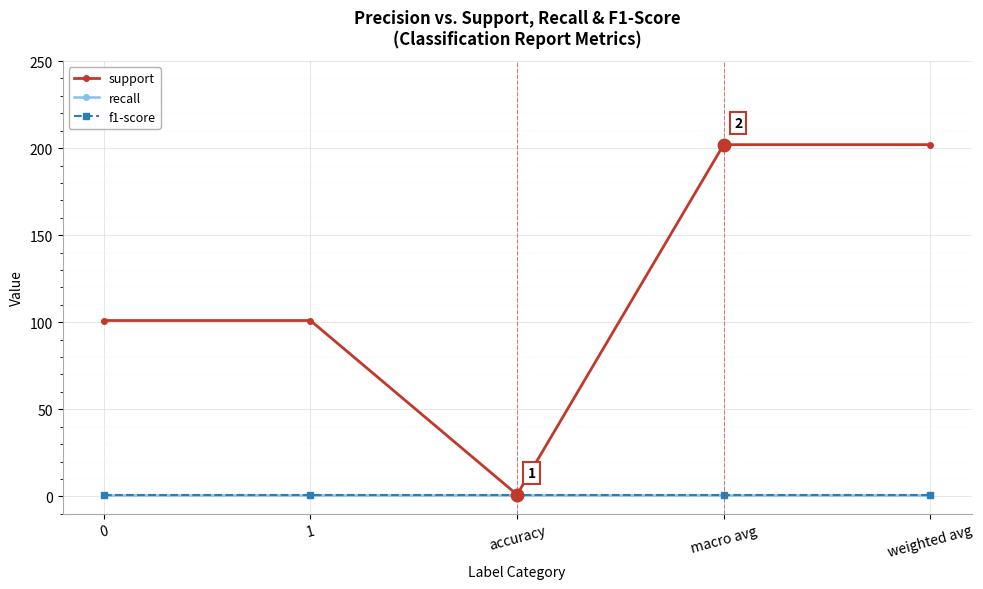

Reading left to right, list all the values displayed in this chart.

support: 0=101	1=101	accuracy=1	macro avg=202	weighted avg=202
recall: 0=1	1=1	accuracy=1	macro avg=1	weighted avg=1
f1-score: 0=1	1=1	accuracy=1	macro avg=1	weighted avg=1